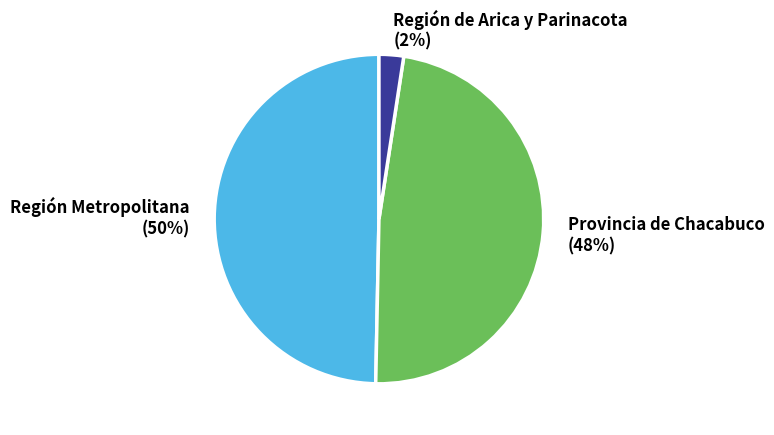

Which slice is the smallest?

Región de Arica y Parinacota